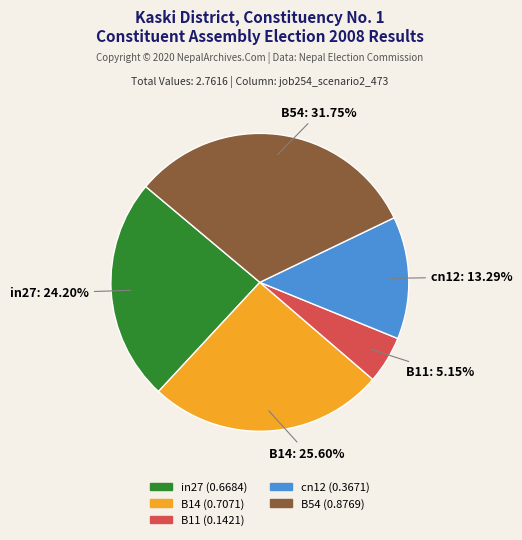

Which slice is the smallest?

B11